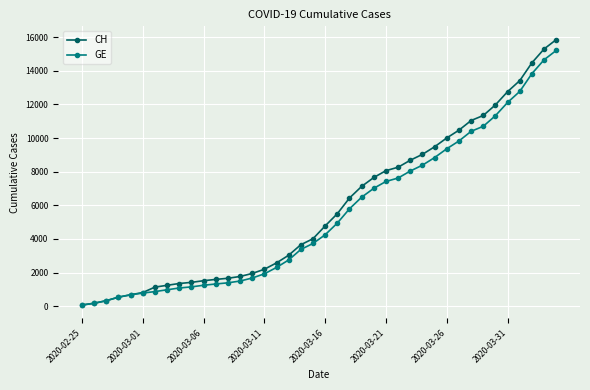

What is the greatest value displayed?

15850